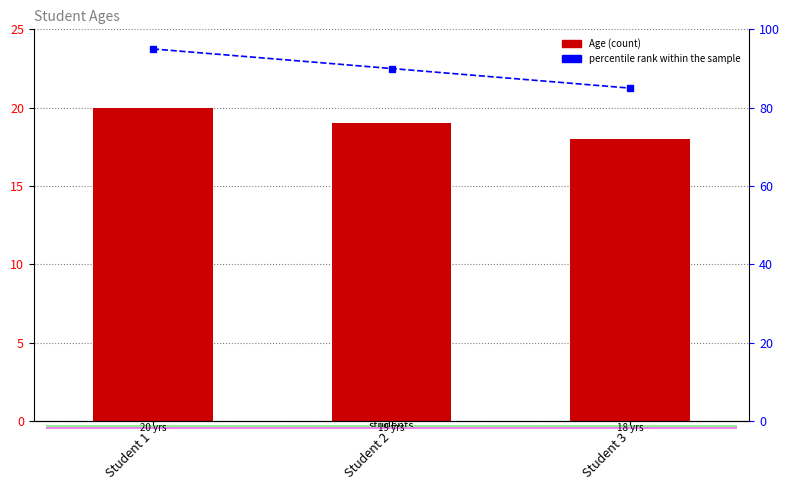

How many values in the Age series exceed 19?

1